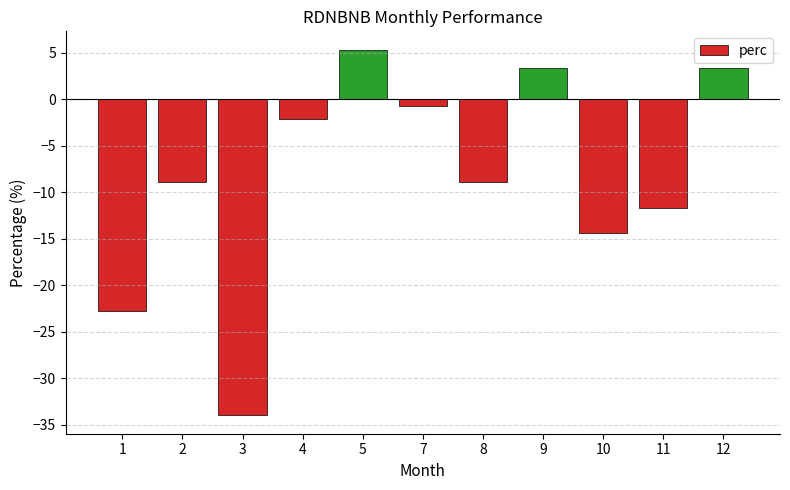

Reading left to right, transcribe all the data shown in this chart.

-22.7	-8.9	-34.0	-2.1	5.4	-0.7	-8.9	3.4	-14.4	-11.7	3.4